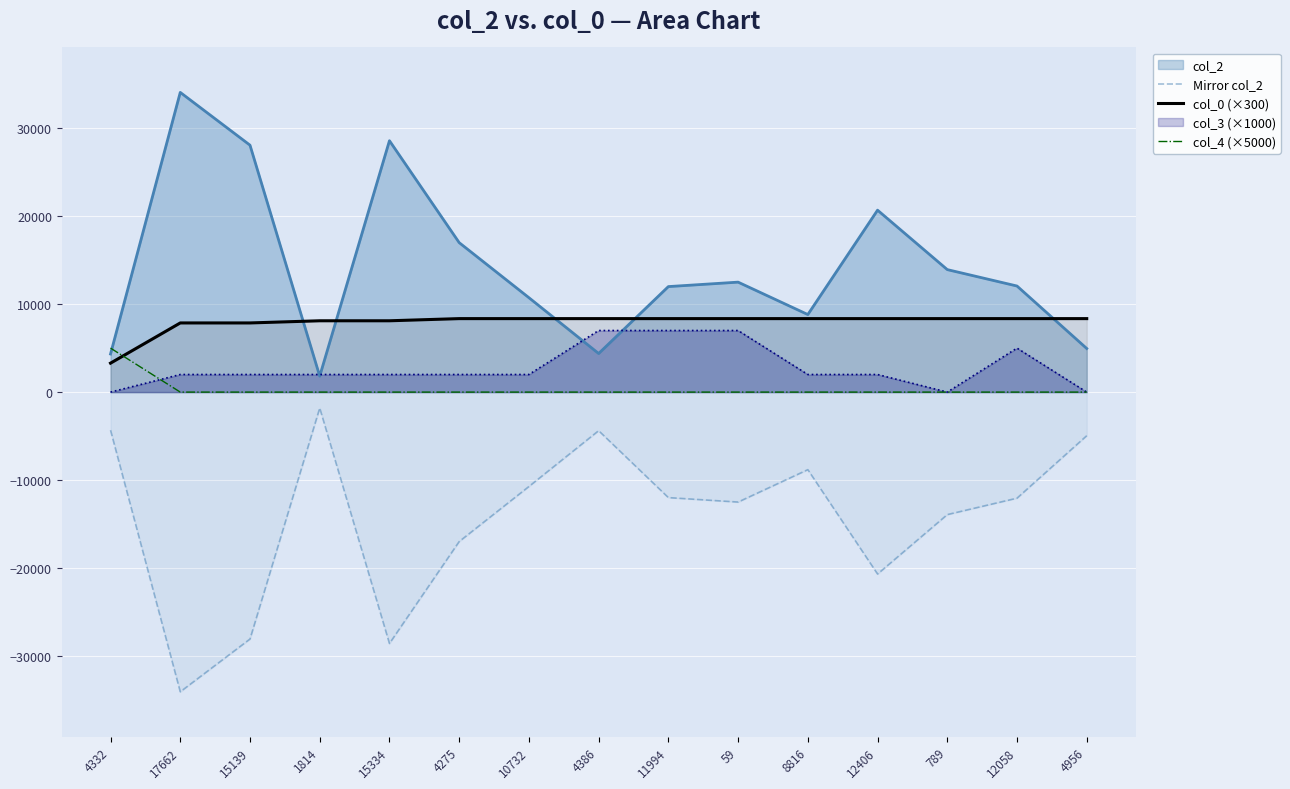

What is the label of the 11th point from the left?

8816